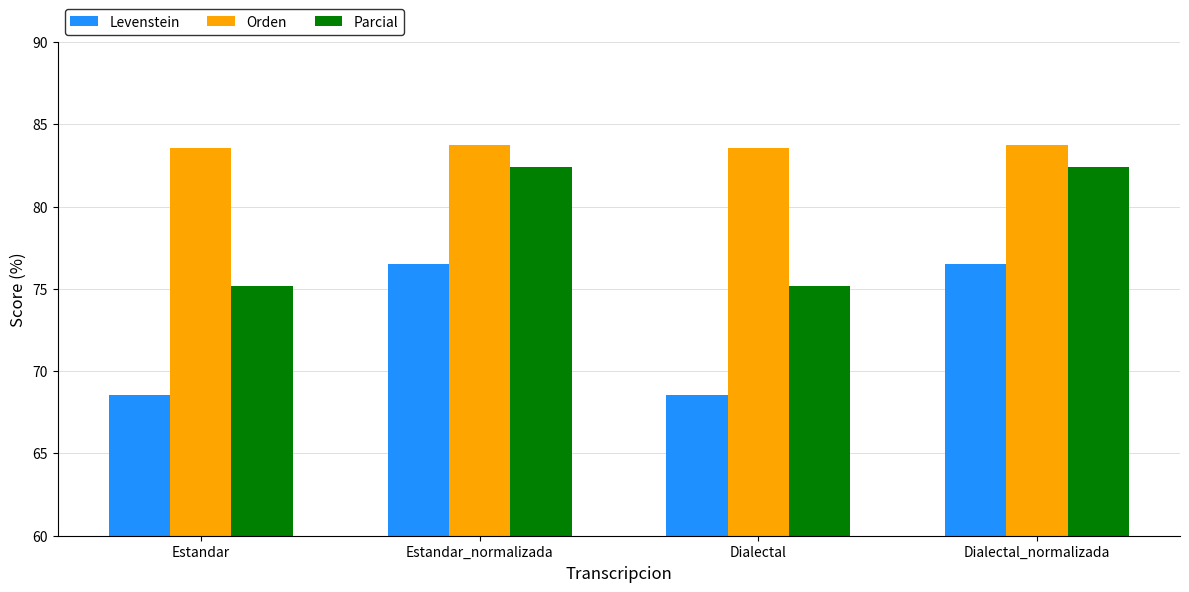

What is the sum of all Levenstein values?

290.1